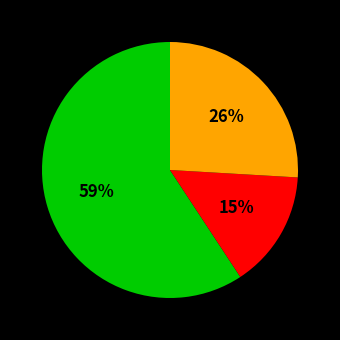

Count the number of slices in the pie.

3